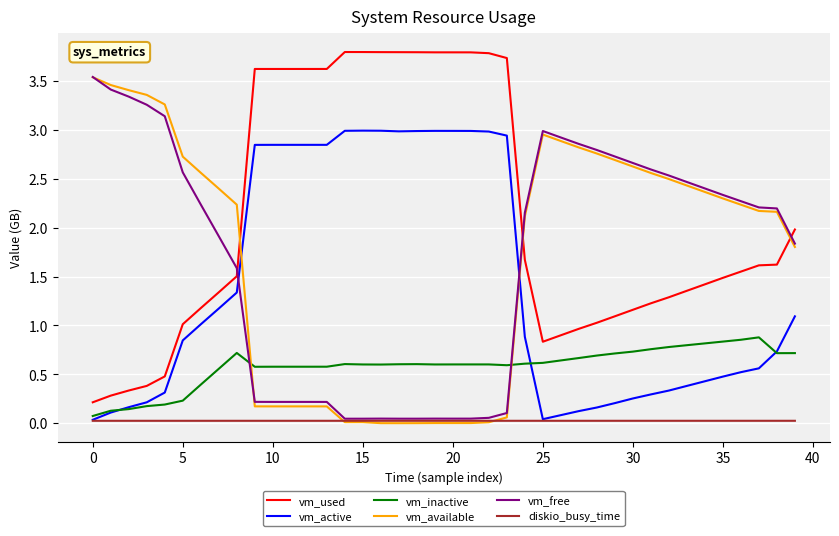

How many lines are shown in the chart?

6